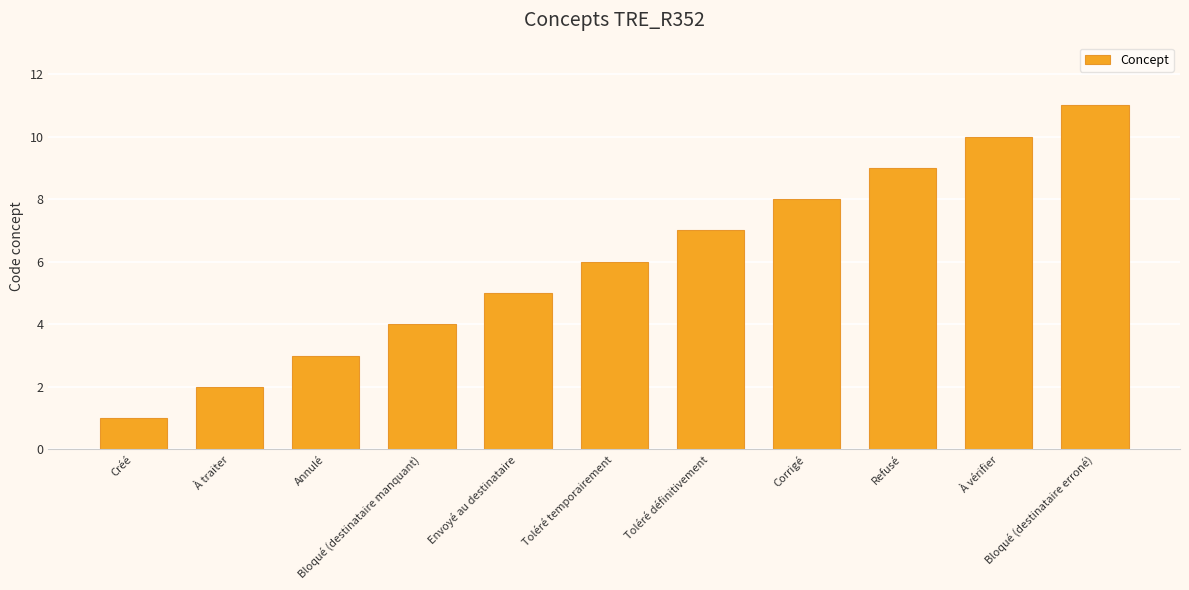

What is the maximum value shown in the chart?

11